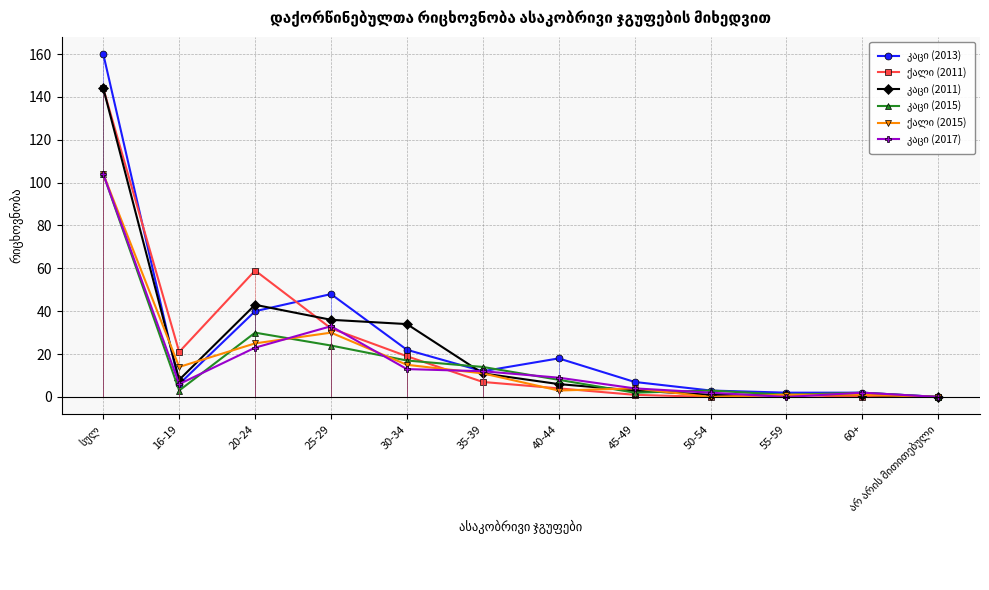

At how many categories does at least one series exceed 150?

1